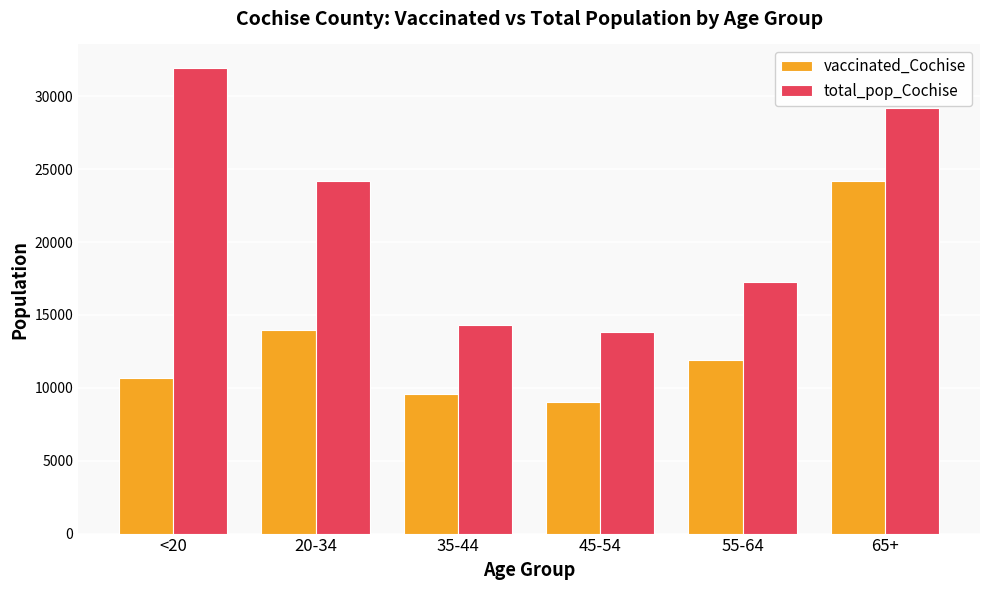

List the labels in order of total_pop_Cochise value, largest first.

<20, 65+, 20-34, 55-64, 35-44, 45-54